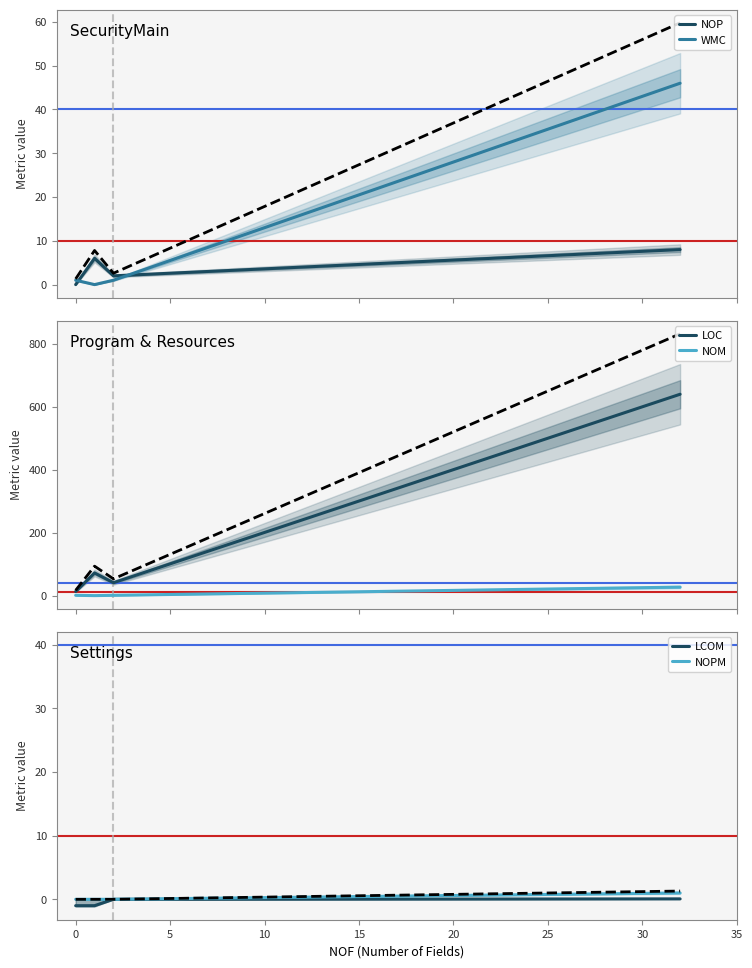

True or false: NOP and WMC cross at least once.

True